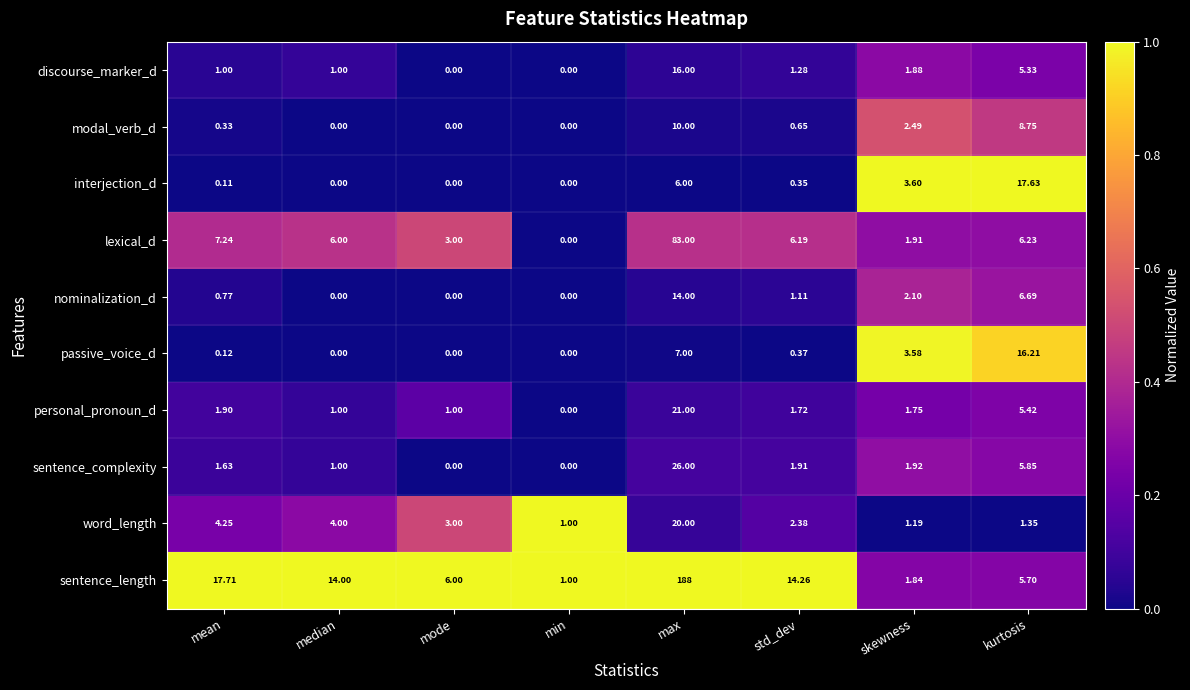

Which series has the largest total across all categories?

sentence_length